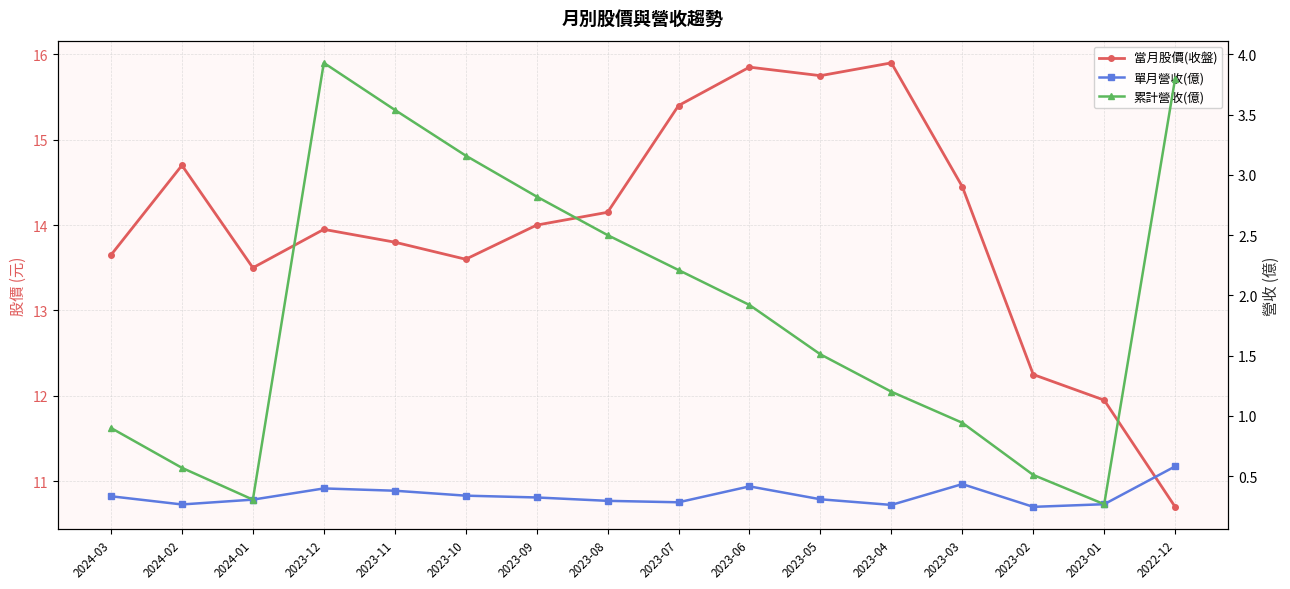

At how many categories does at least one series exceed 7?

16